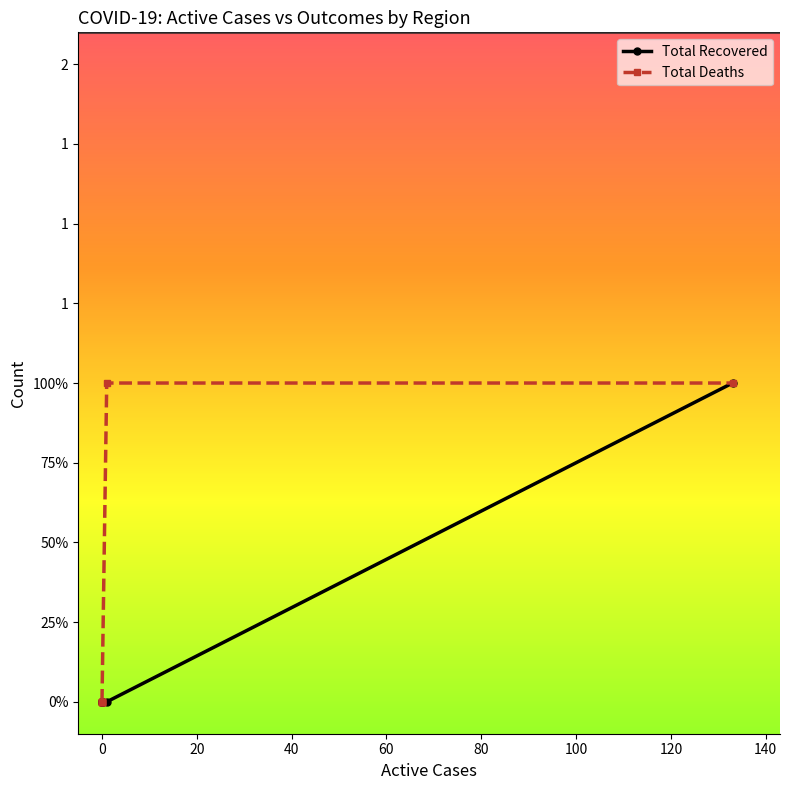

Between 120 and 20, which is larger?

120